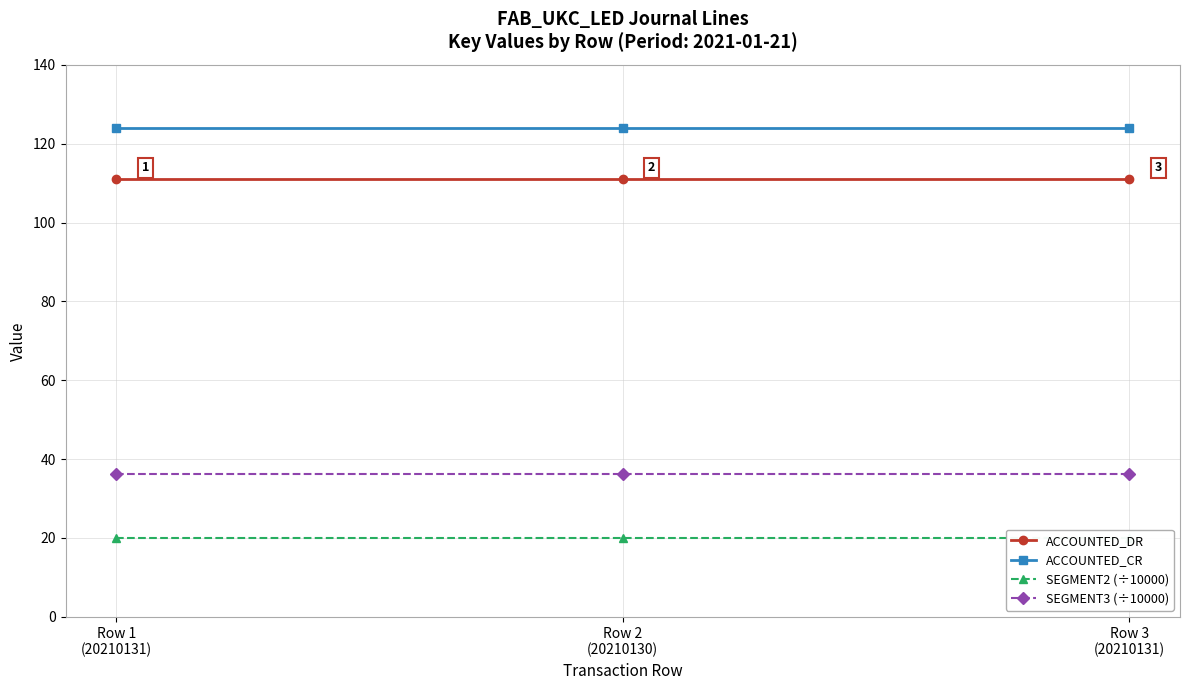

Is it true that ACCOUNTED_CR equals 124.0 at Row 1
(20210131)?

True